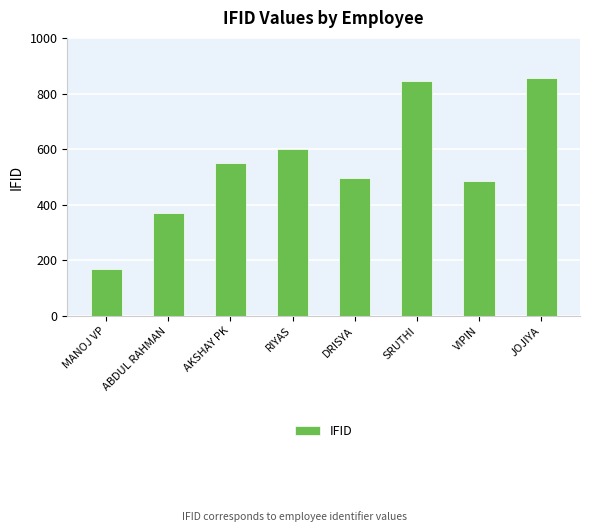

Rank the categories by value from highest to lowest.

JOJIYA, SRUTHI, RIYAS, AKSHAY PK, DRISYA, VIPIN, ABDUL RAHMAN, MANOJ VP